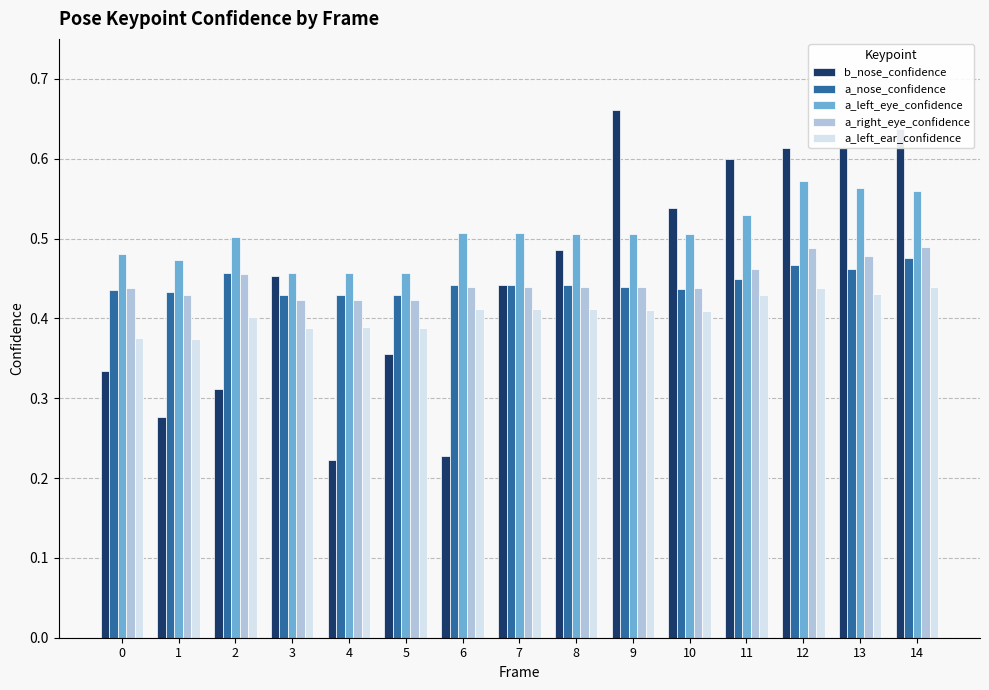

Which series has the widest spread of values?

b_nose_confidence